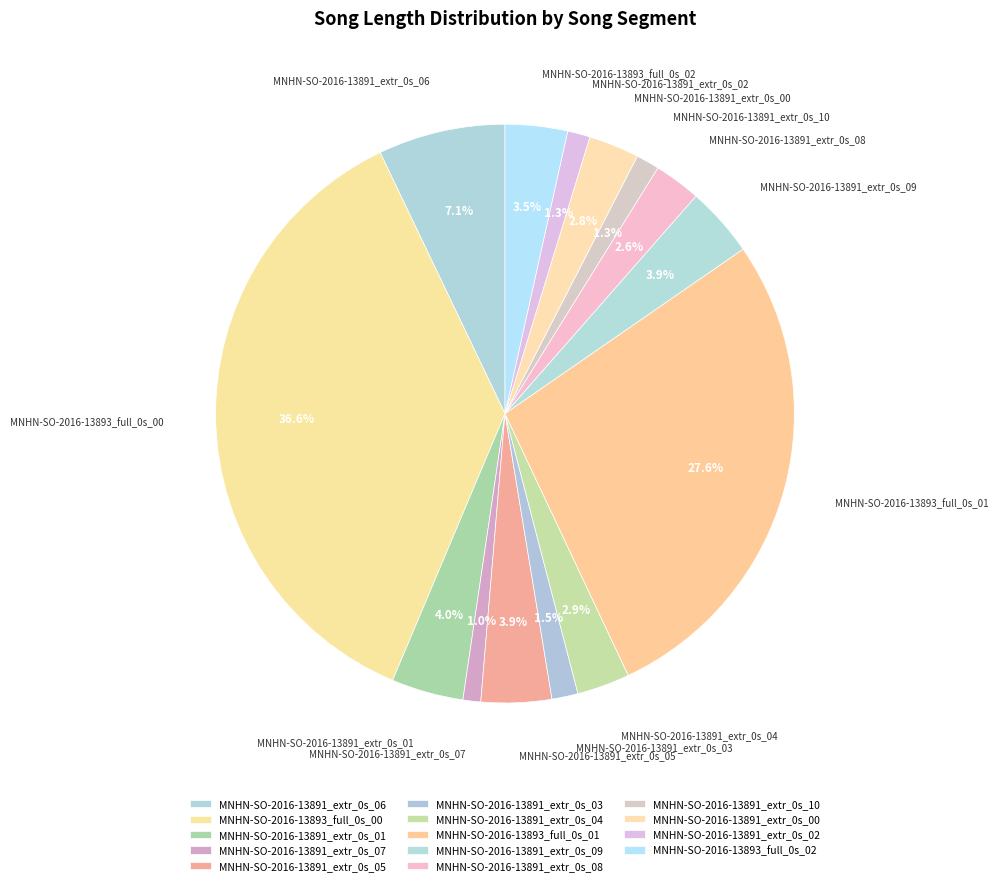

To the nearest percent, what is the difference between the largest and smallest slice percentages?

36%